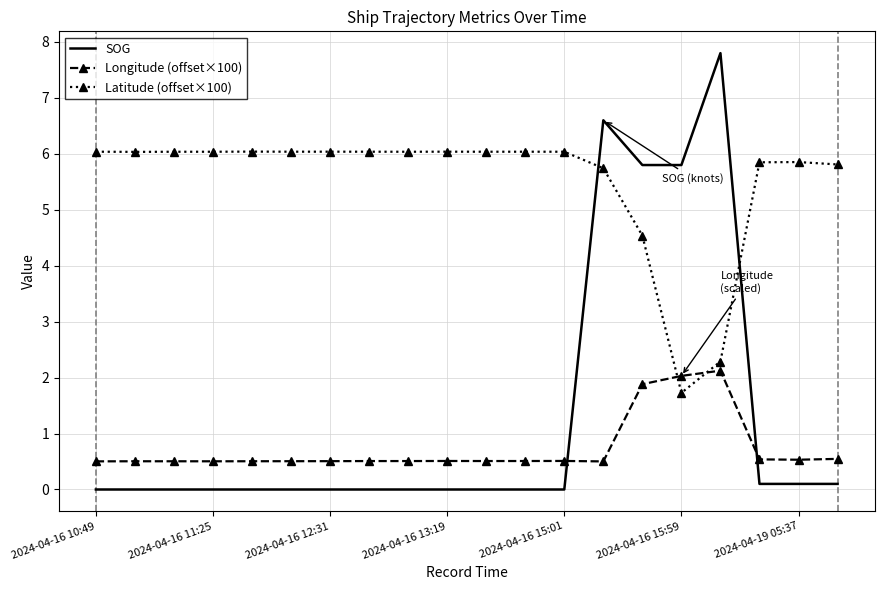

What is the average value of the Latitude (offset×100) series?

5.5